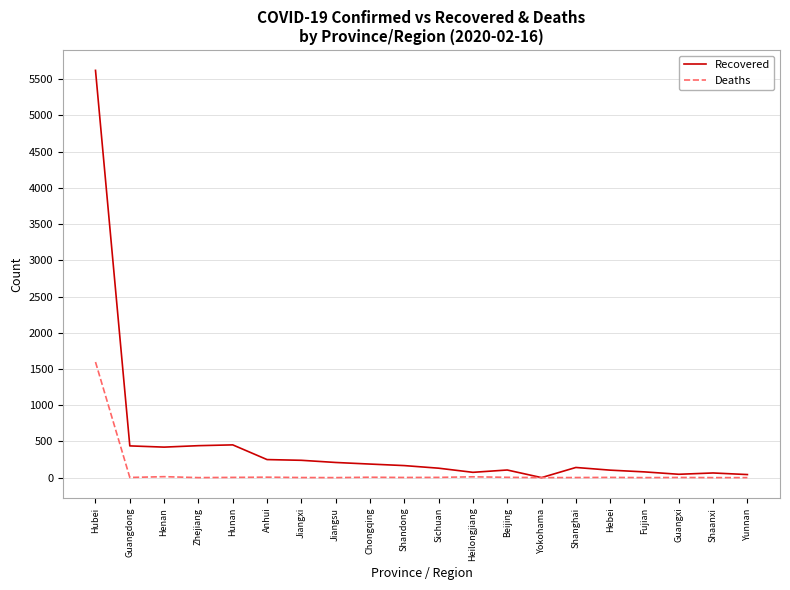

Which series has the widest spread of values?

Recovered